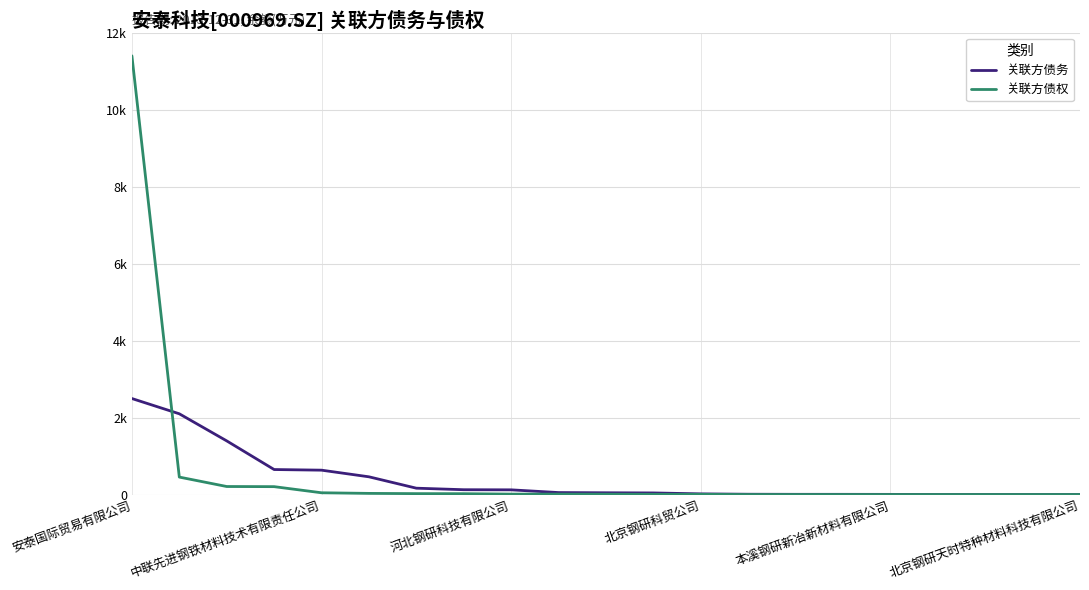

What is the label of the 1st point from the left?

安泰国际贸易有限公司